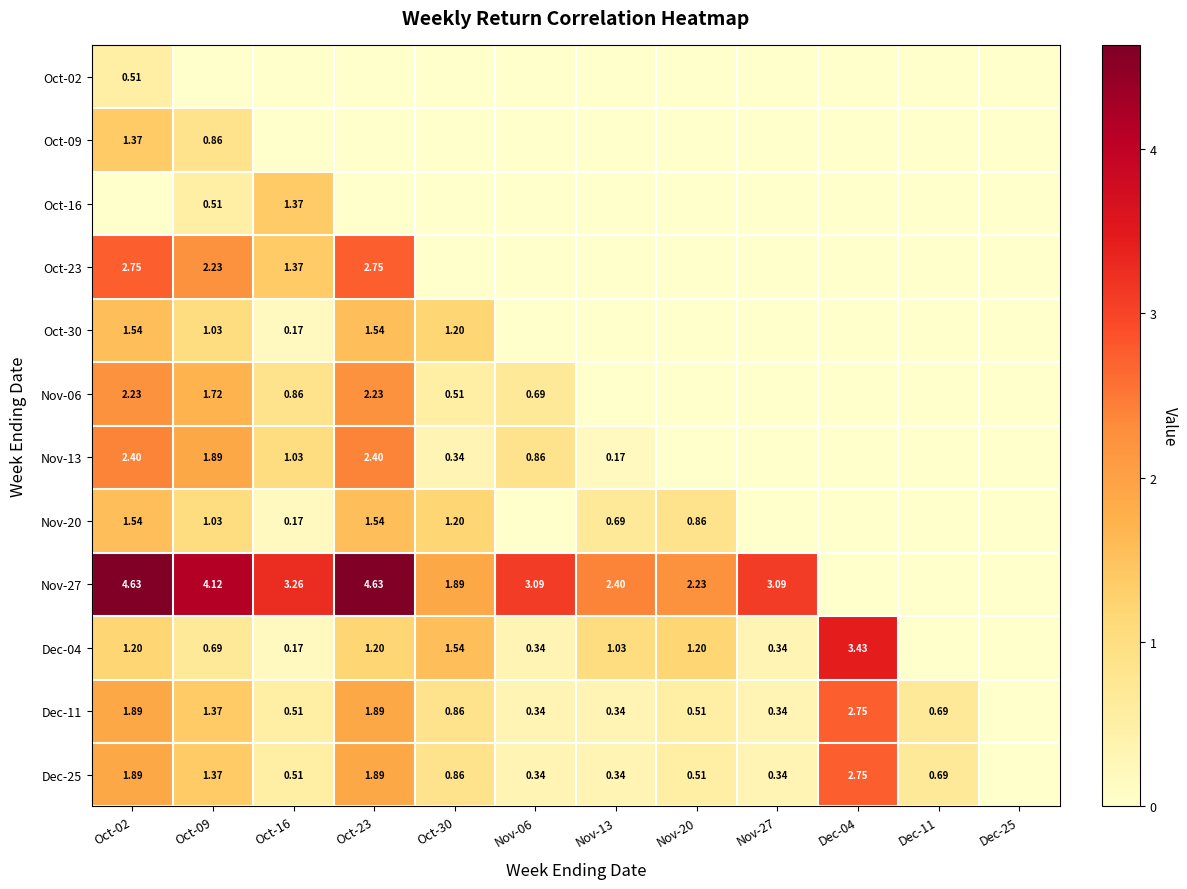

Which label corresponds to the largest value in the chart?

Oct-02